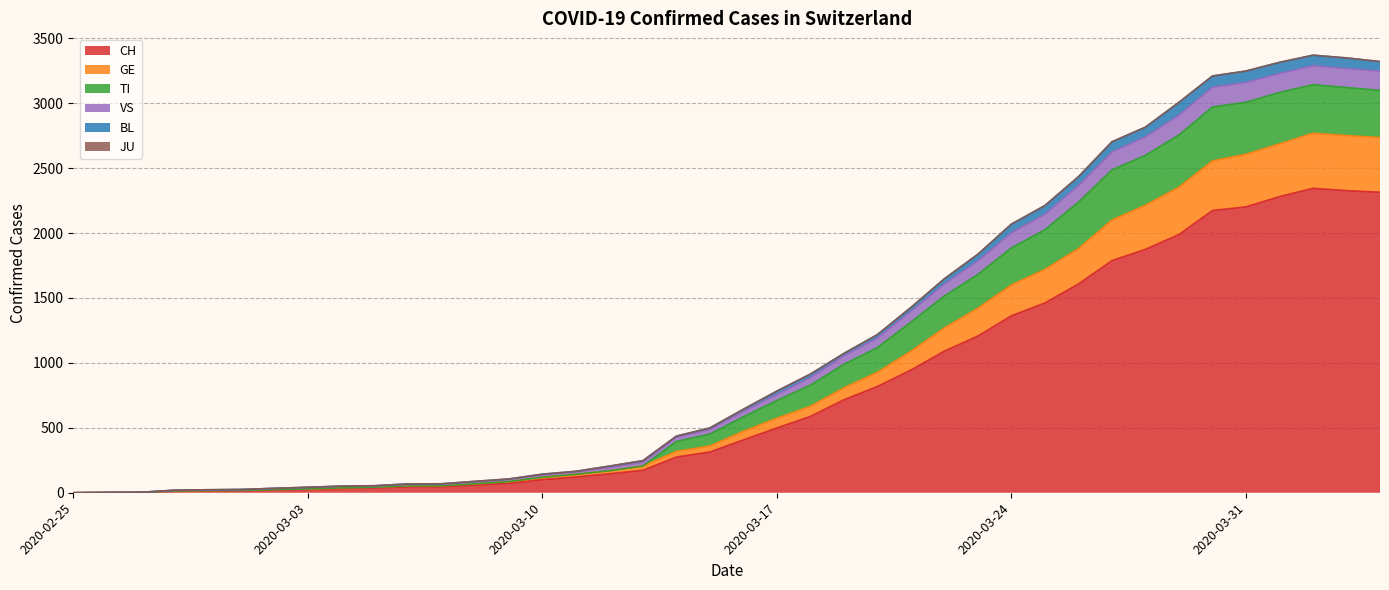

True or false: CH has a value of 809 at 2020-02-25.

False